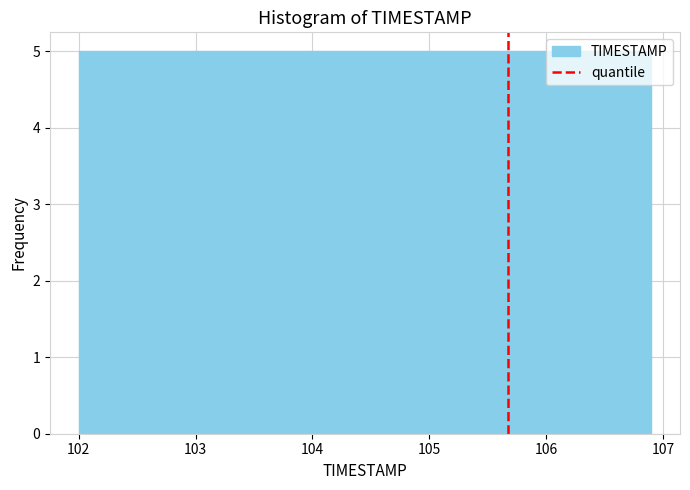

Reading left to right, transcribe this chart: for each bar, give the range it covers on the x-axis and its height. Neither the bar edges nor the heights are printed on the chart, so give them approximately, as read against the axes.

102.00 to 102.49: 5
102.49 to 102.98: 5
102.98 to 103.47: 5
103.47 to 103.96: 5
103.96 to 104.45: 5
104.45 to 104.94: 5
104.94 to 105.43: 5
105.43 to 105.92: 5
105.92 to 106.41: 5
106.41 to 106.90: 5